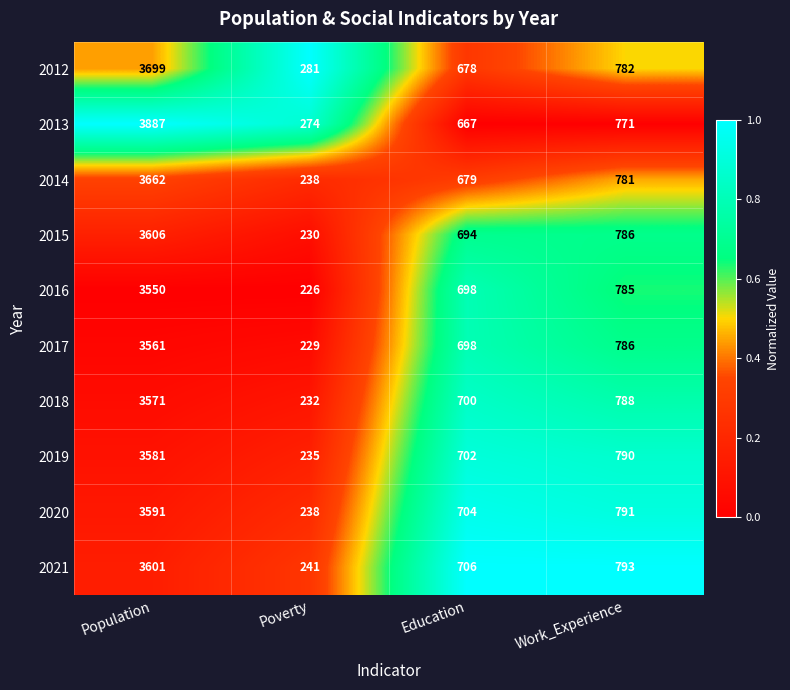

What is the maximum value for 2014?

3662